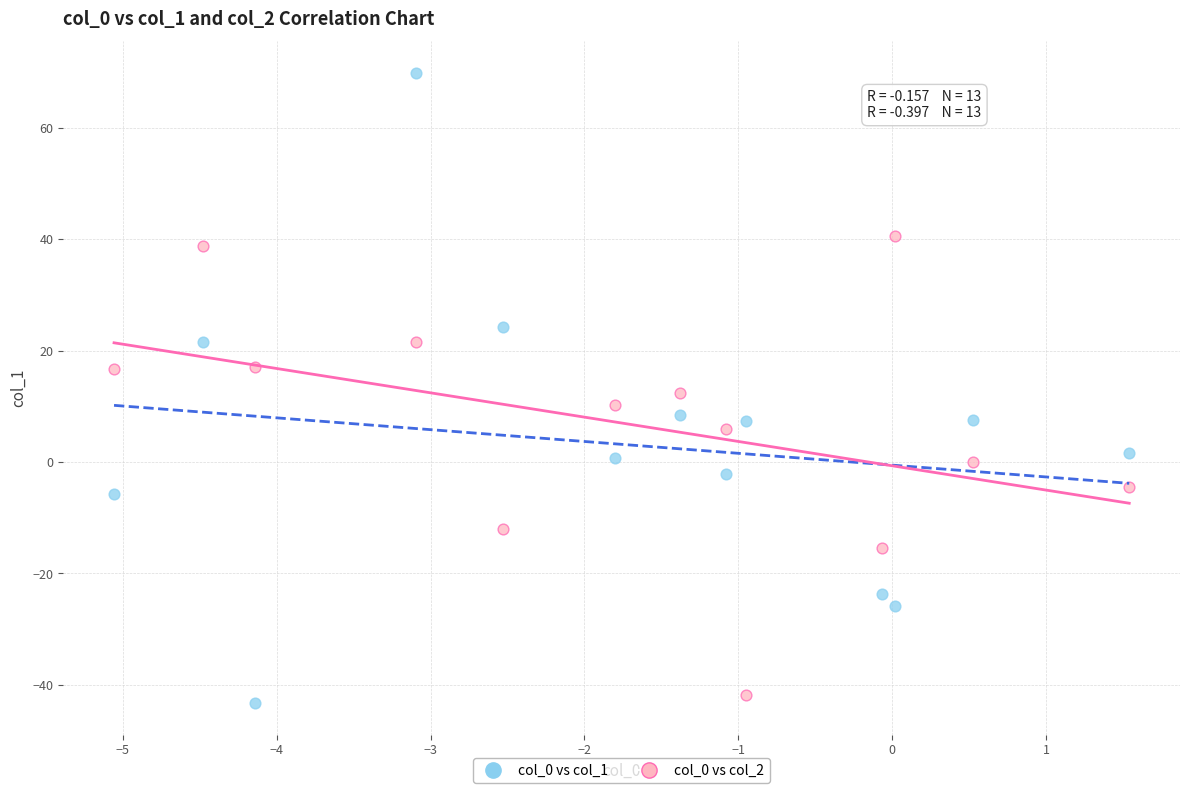

Across all data points, what is the range of Y values (max minus min)?

113.1